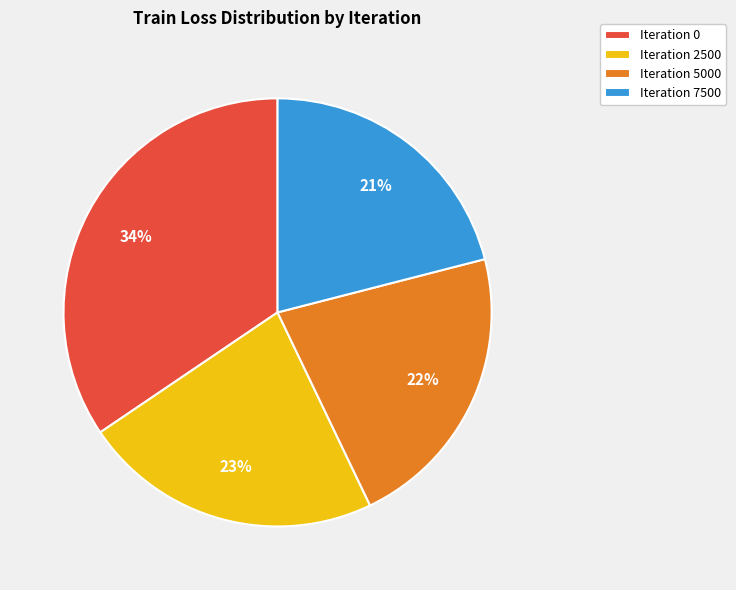

How many slices are in this pie chart?

4